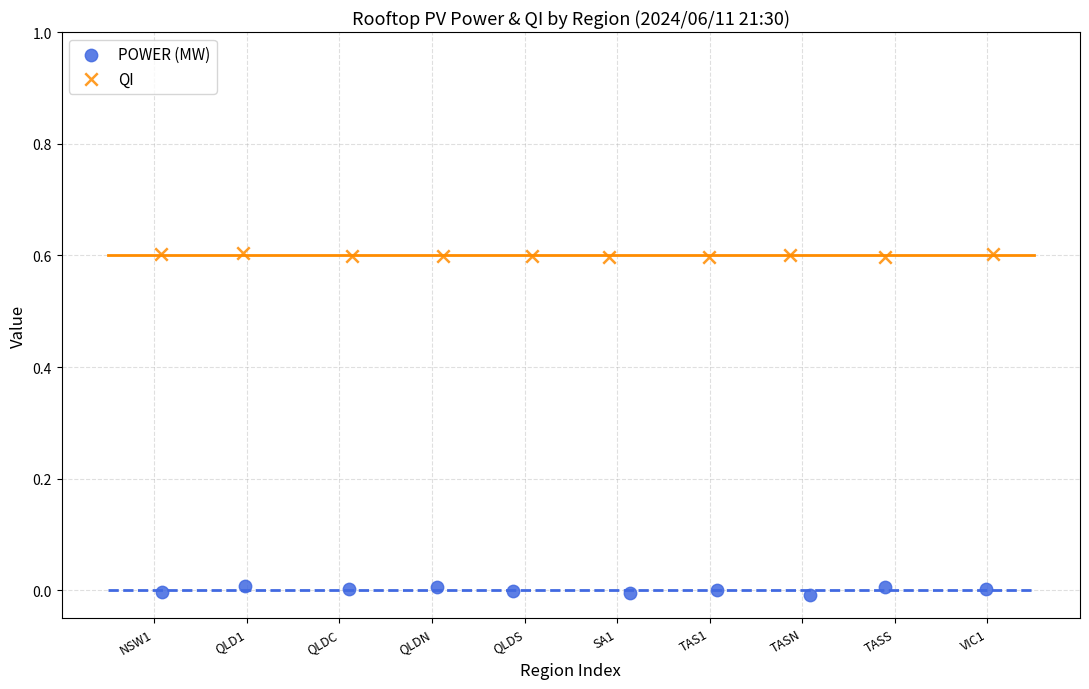

Which series reaches the maximum Y coordinate?

QI